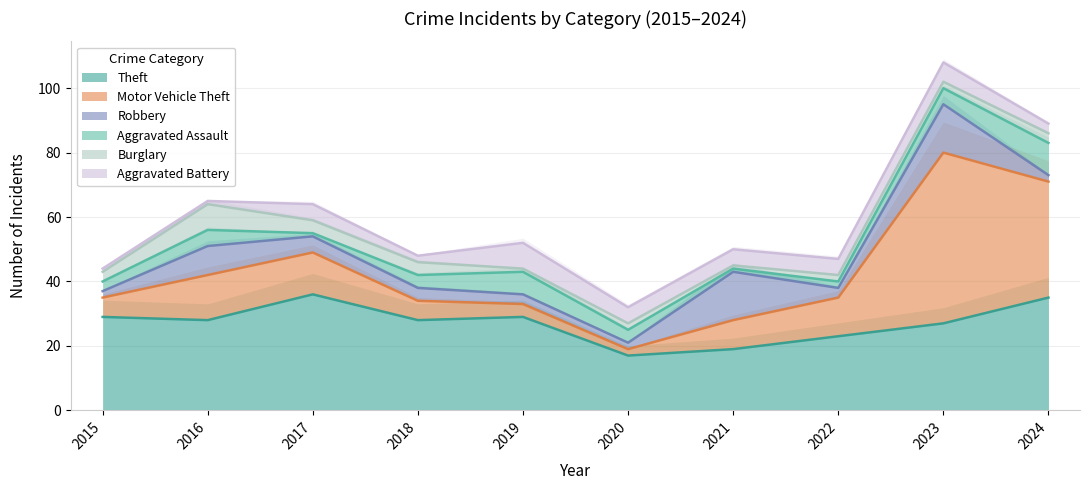

What is the difference between the maximum and minimum values in the Aggravated Assault series?

9